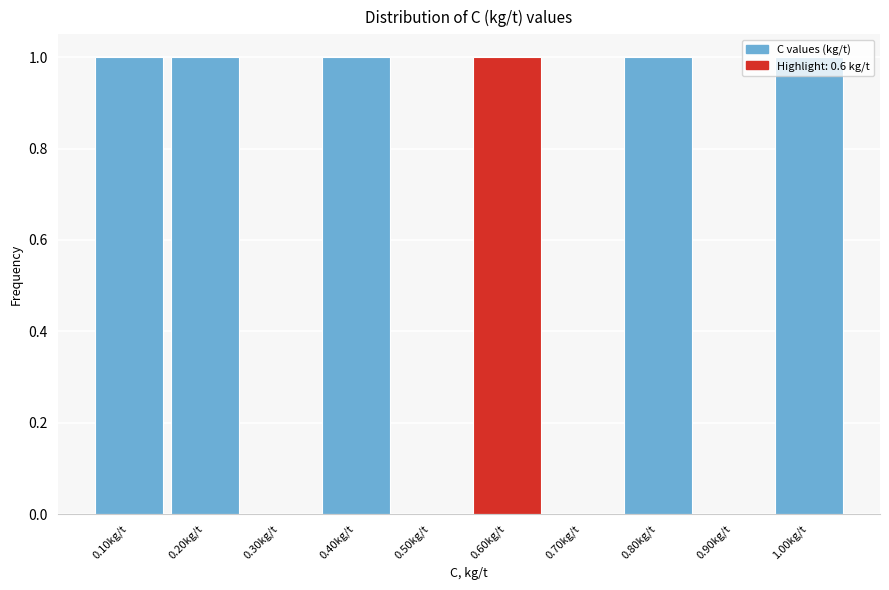

What is the height of the bar covering 0.75 to 0.85 on the x-axis? The values are not printed on the chart, so give them approximately, as read against the axis.

1